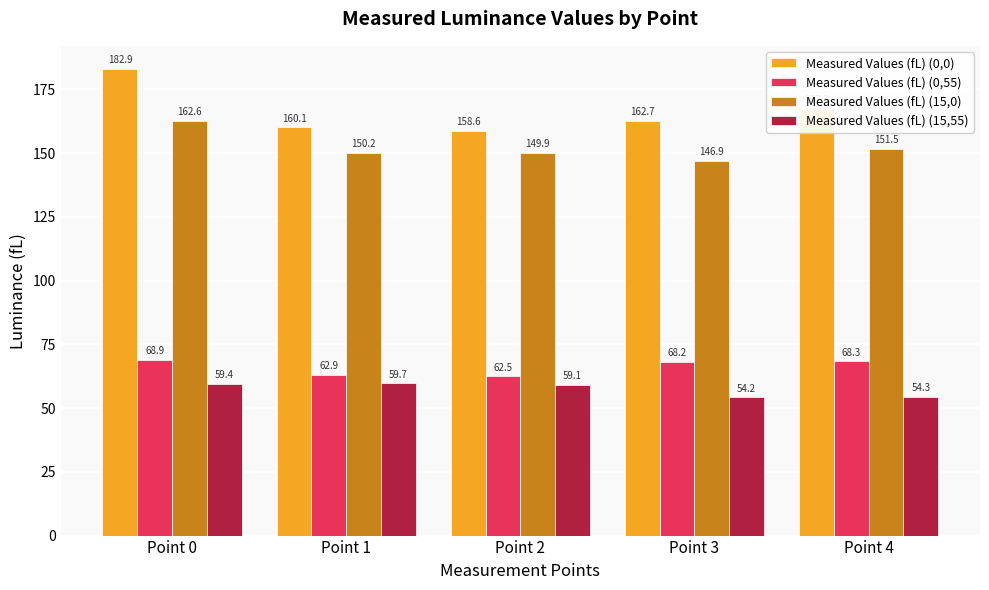

Which series has the largest range (max minus min)?

Measured Values (fL) (0,0)